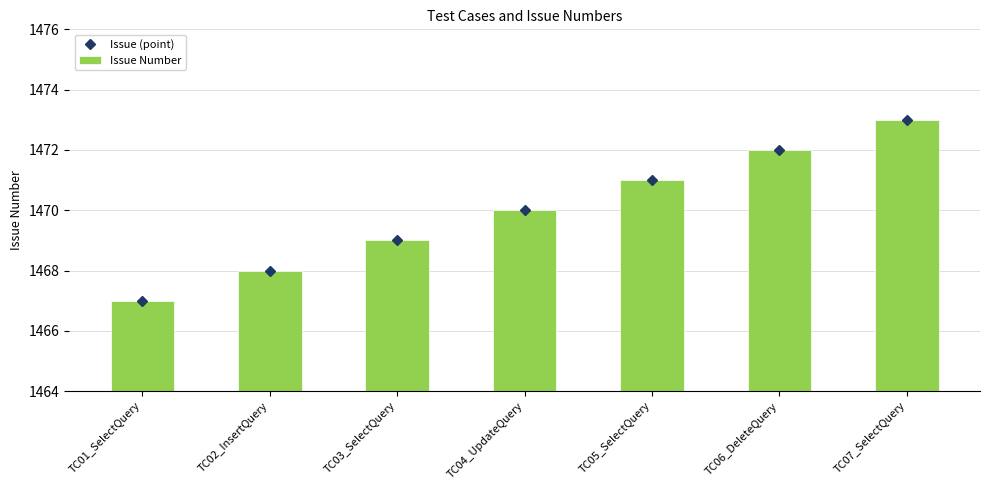

What is the difference between the maximum and second lowest values in the Issue Number series?

5